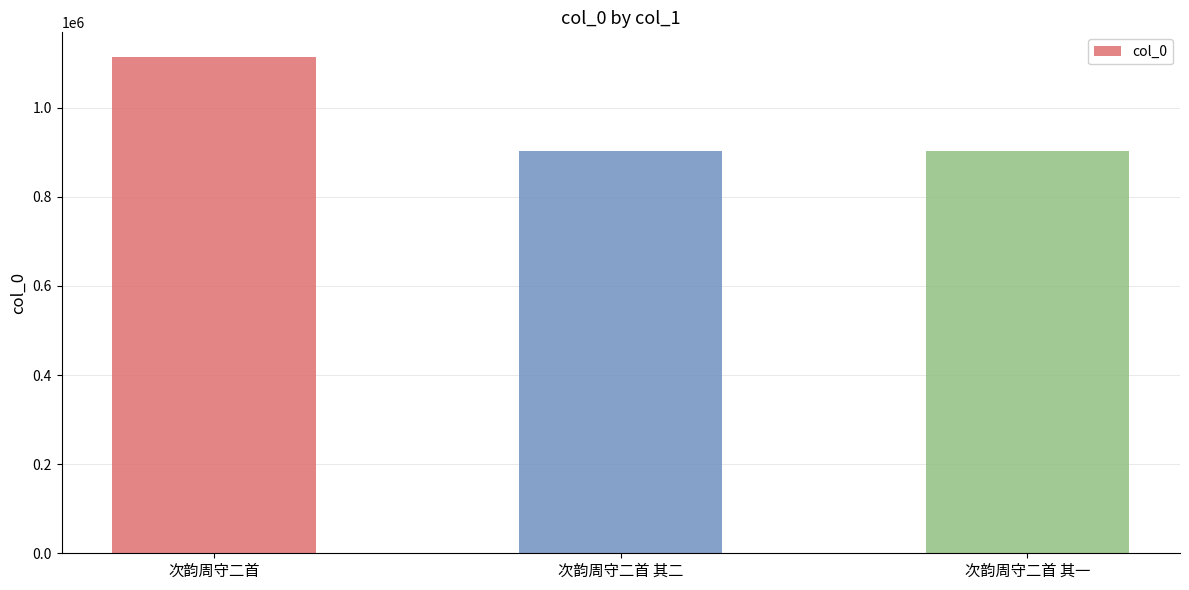

What is the average value?

972393